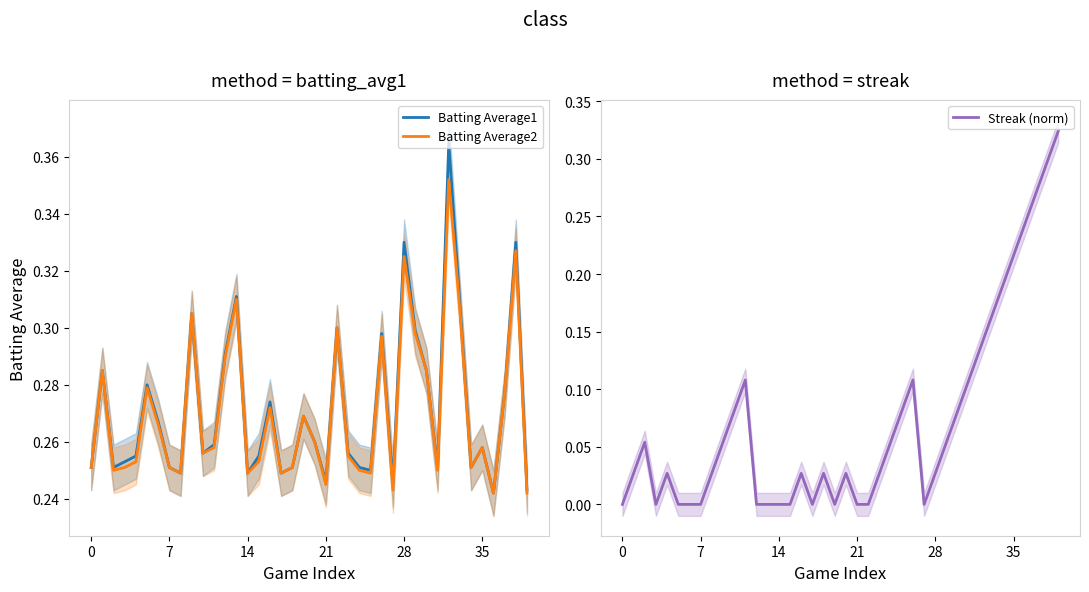

Rank the series by their maximum value, from lowest to highest.

Streak (norm), Batting Average2, Batting Average1